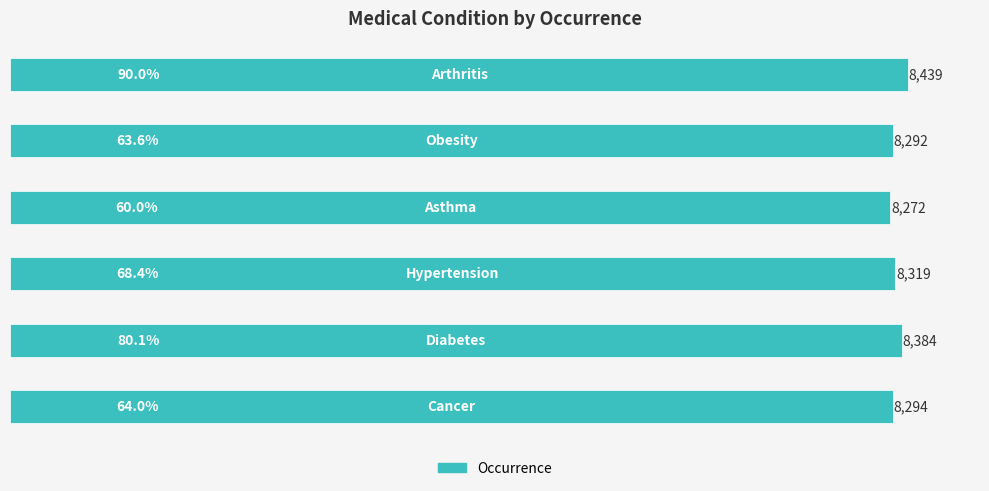

What is the average value?

8333